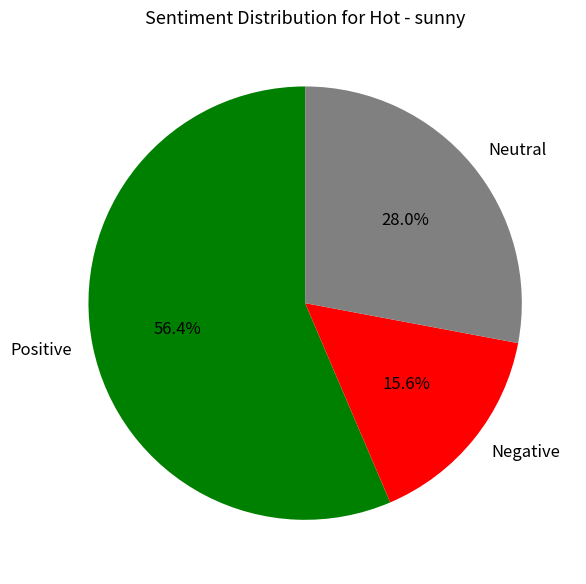

Which category has the smallest portion of the pie?

Negative